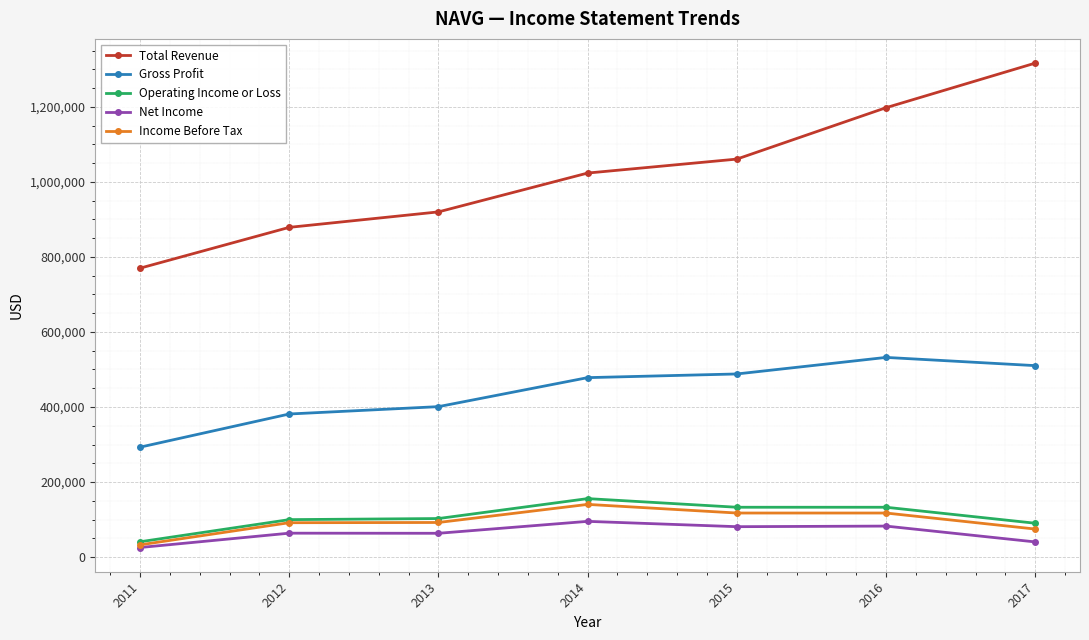

What is the difference between the highest and lowest values at 2011?

744400